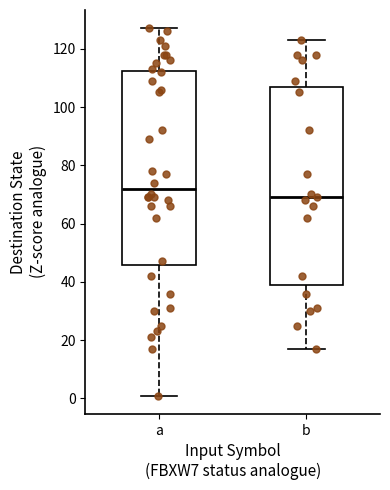

Reading left to right, read every box against the y-axis: the position of its median line, the range the box covers, and the ends of its whiskers. The values are not printed on the chart, so give them approximately, as read against the axis.

a: median 72, box 46 to 112, whiskers 2 to 128
b: median 70, box 40 to 108, whiskers 18 to 124